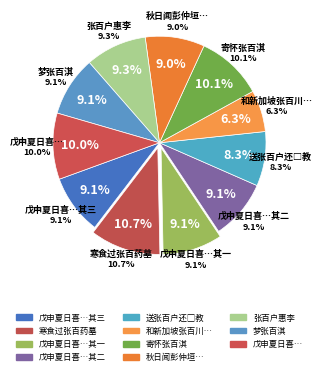

Is there a majority slice in this chart?

No